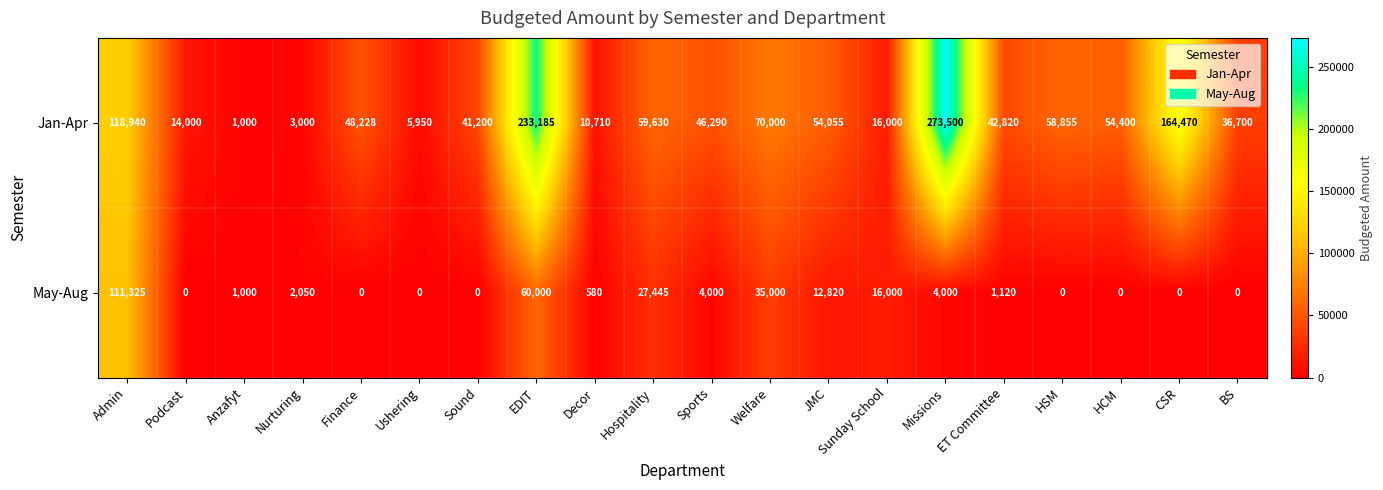

Which series changed the most between Ushering and Decor?

Jan-Apr